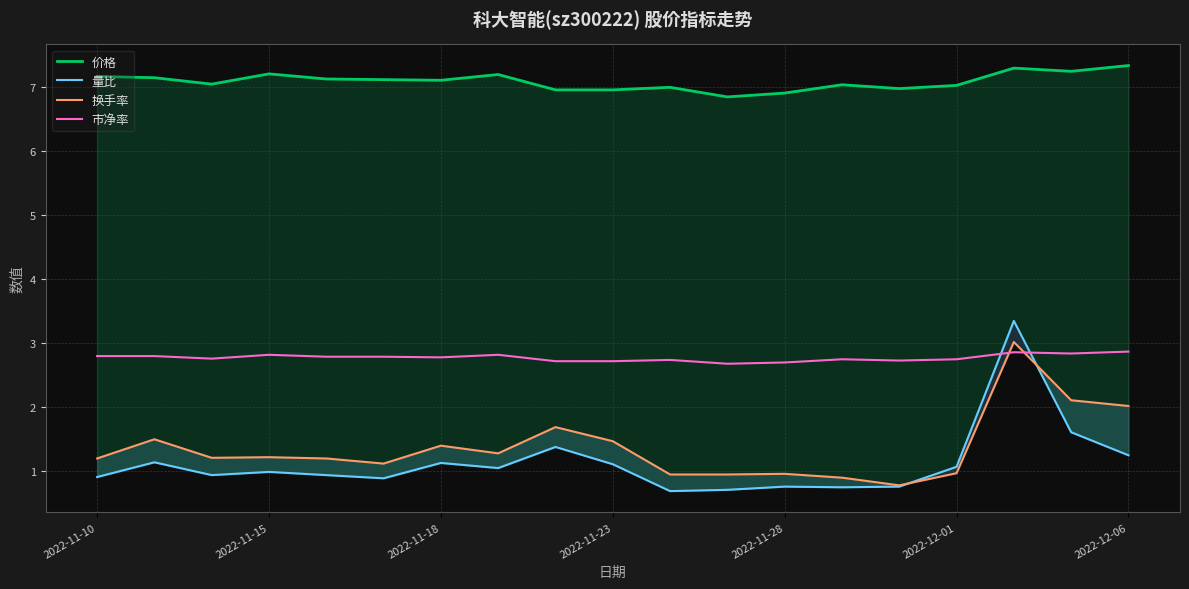

True or false: 量比 and 价格 cross at least once.

False